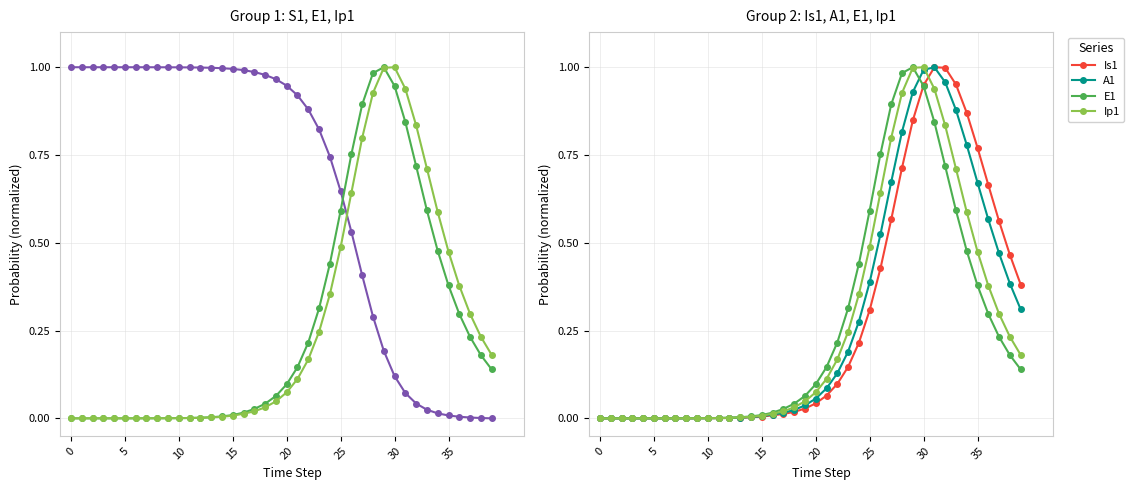

How many values in Ip1 are above zero?

39